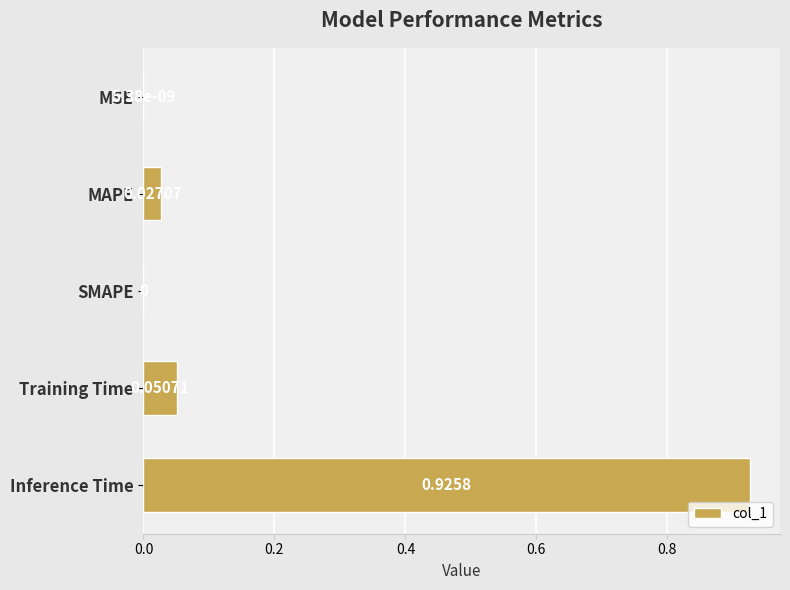

What is the change in value from MAPE to Inference Time?

+0.9